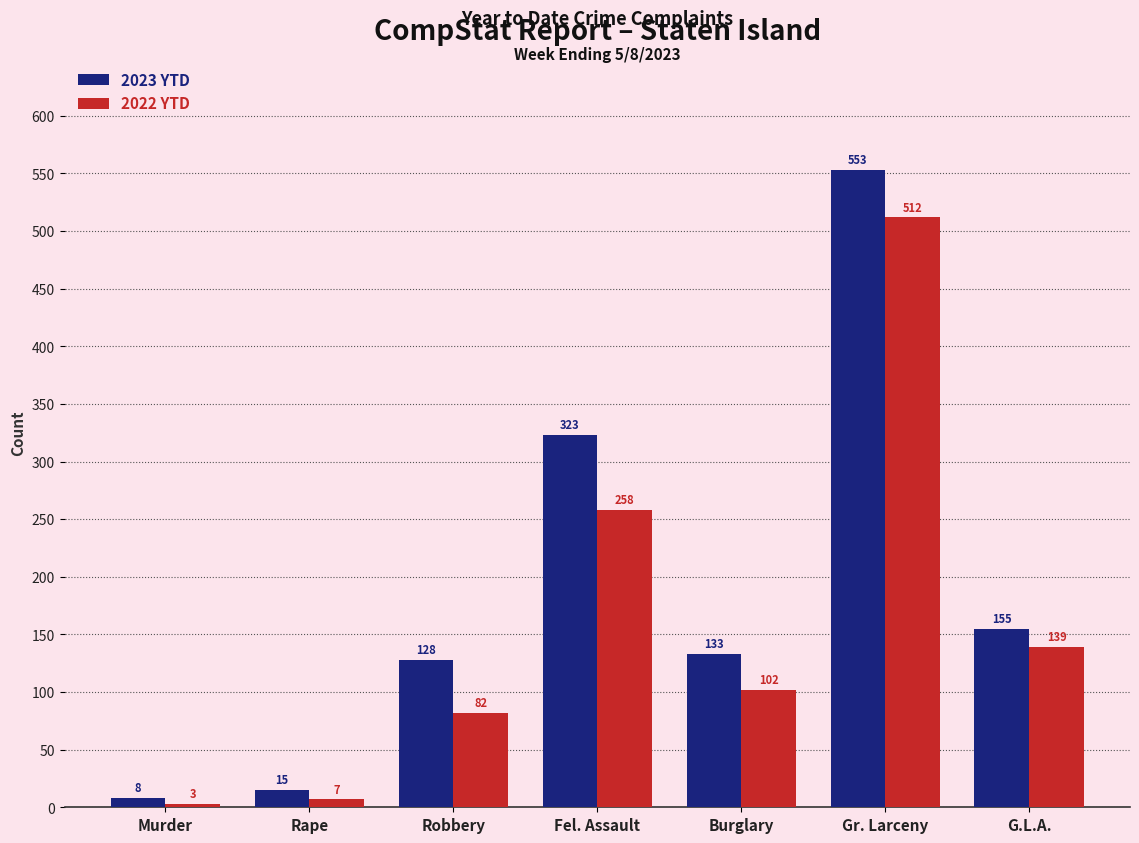

Is the value of 2023 YTD at G.L.A. greater than the value of 2022 YTD at Robbery?

Yes